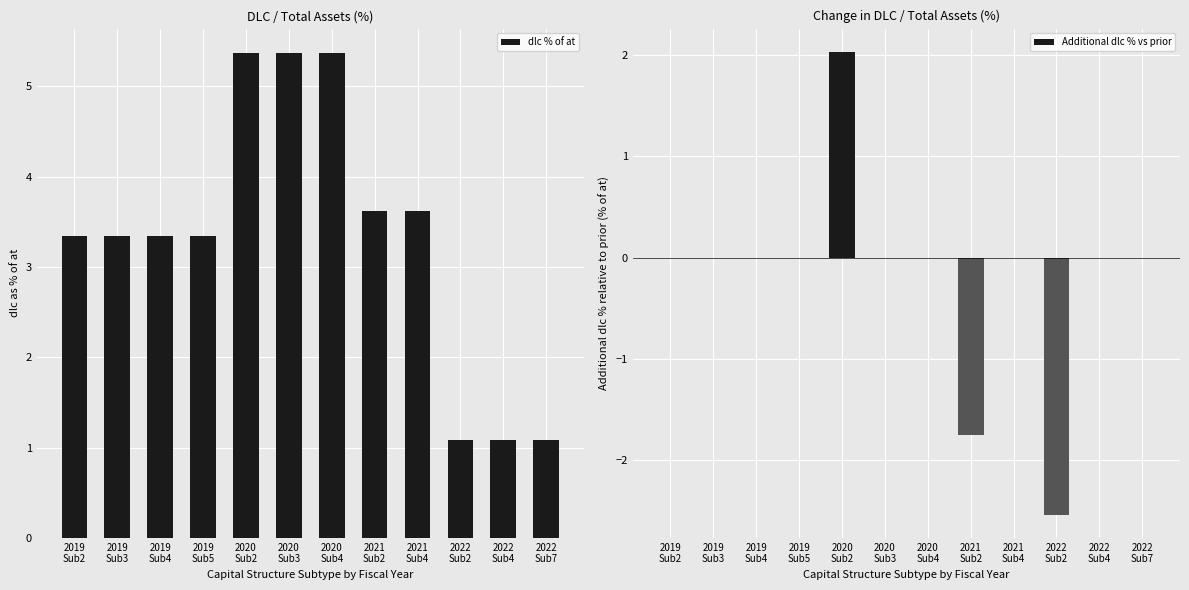

How many series are shown in this chart?

2